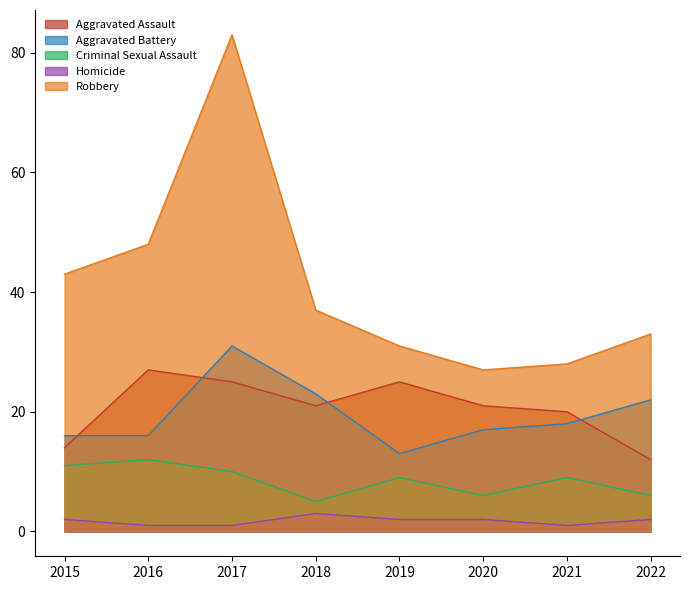

At 2022, list the series in order from largest to smallest.

Robbery, Aggravated Battery, Aggravated Assault, Criminal Sexual Assault, Homicide